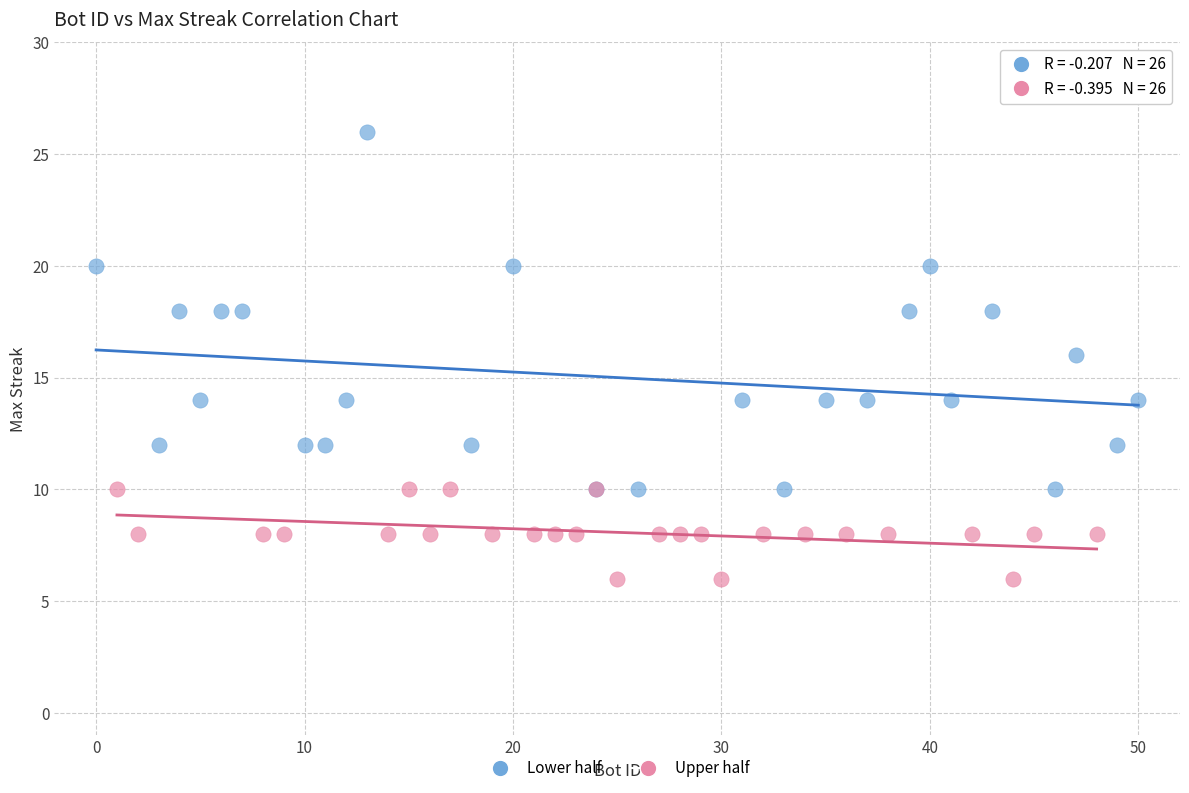

Which series reaches the minimum Y coordinate?

Upper half